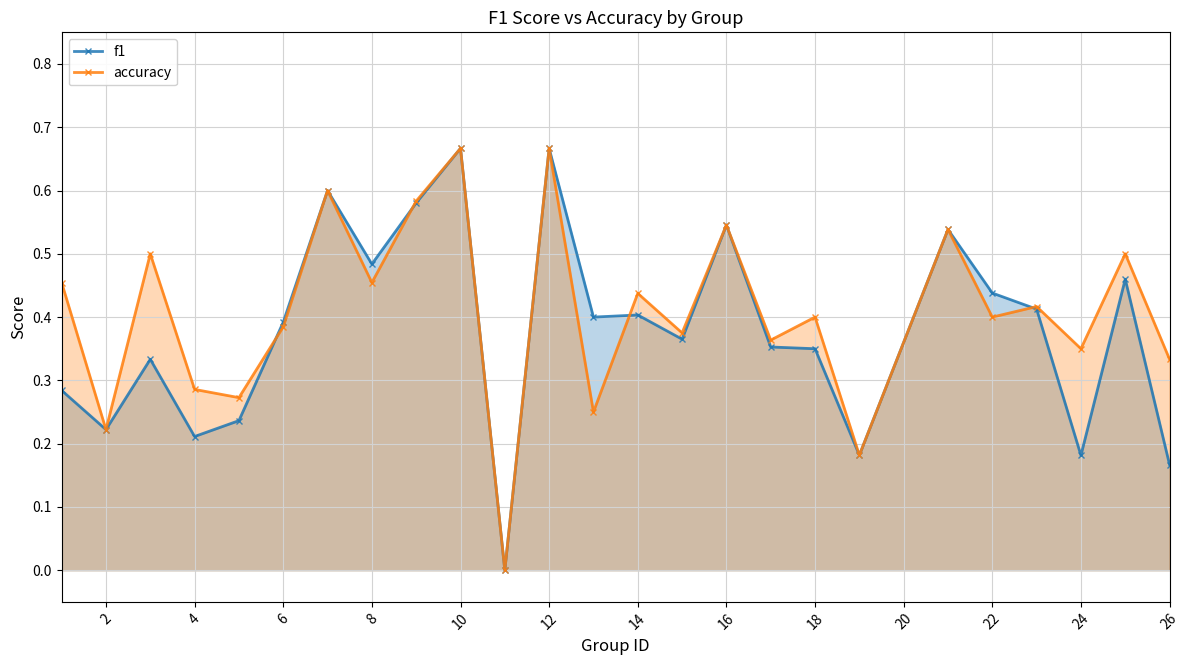

At which category does f1 reach its first local valley?

2